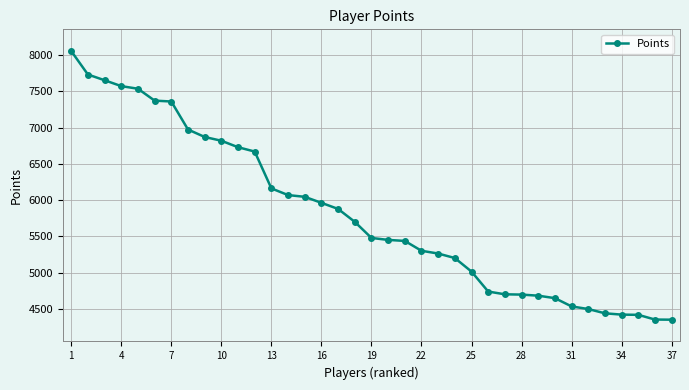

What is the difference between the maximum and second lowest values?

3701